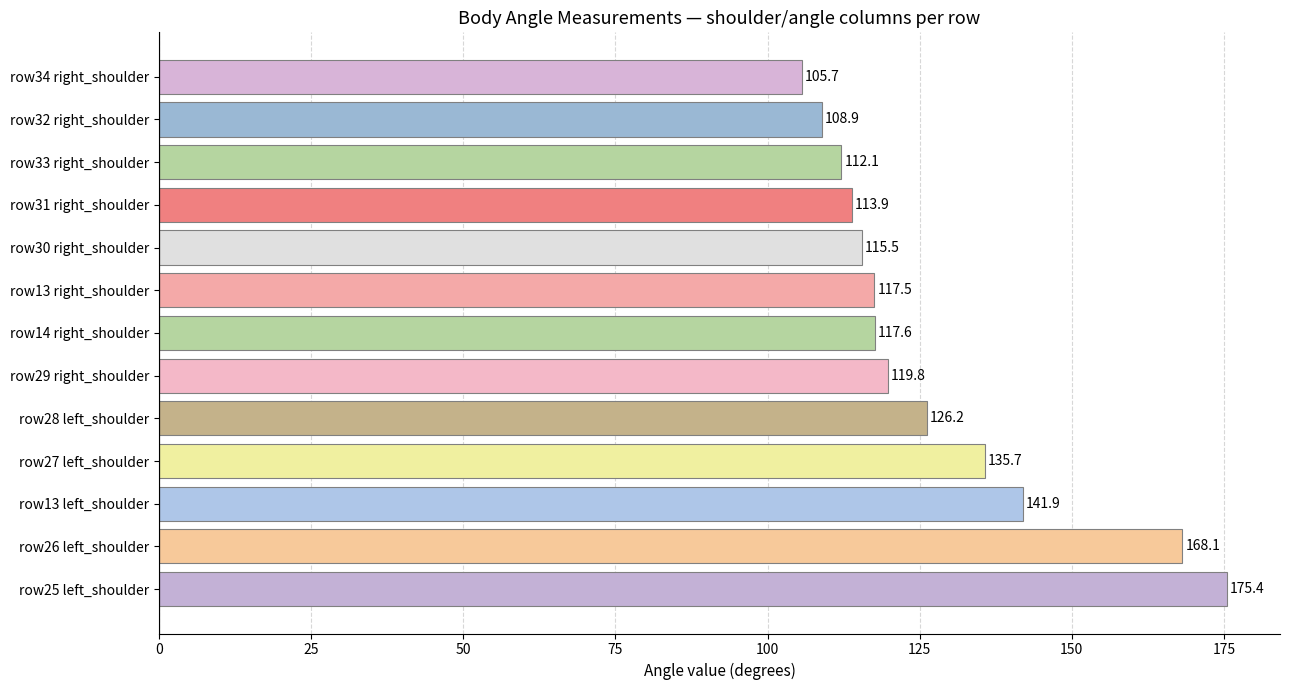

What is the minimum value shown in the chart?

105.7